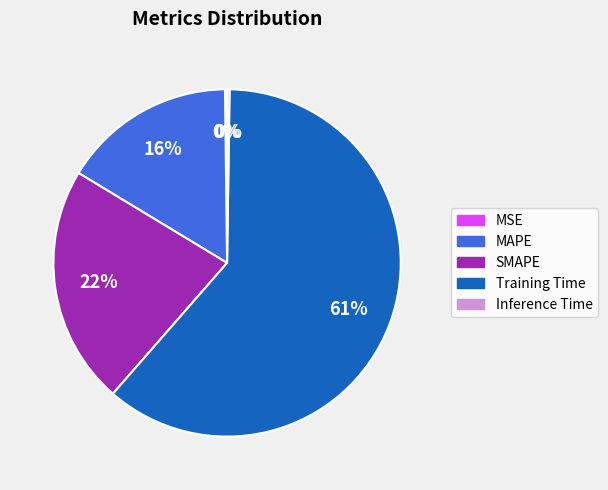

Which slice represents more than half of the pie?

Training Time